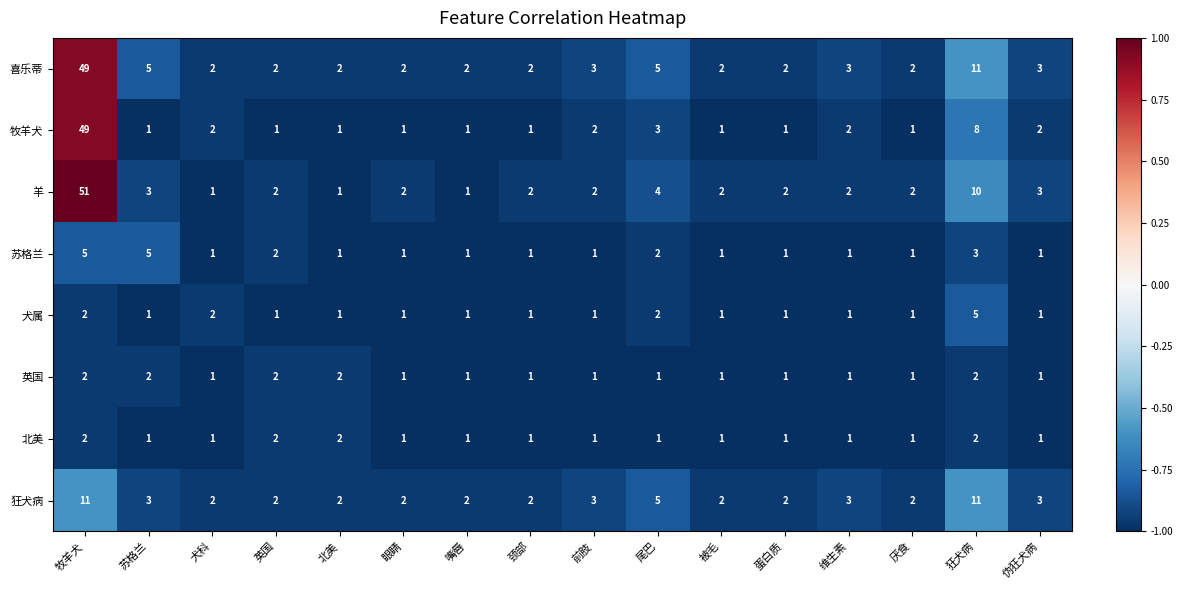

Which category has the highest value across all series?

牧羊犬